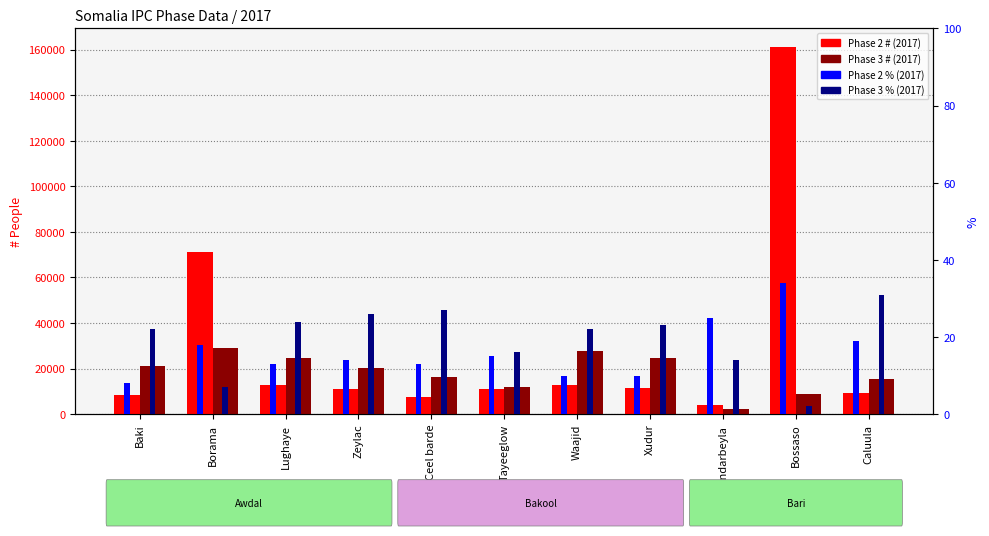

What position from the left is Bandarbeyla?

9